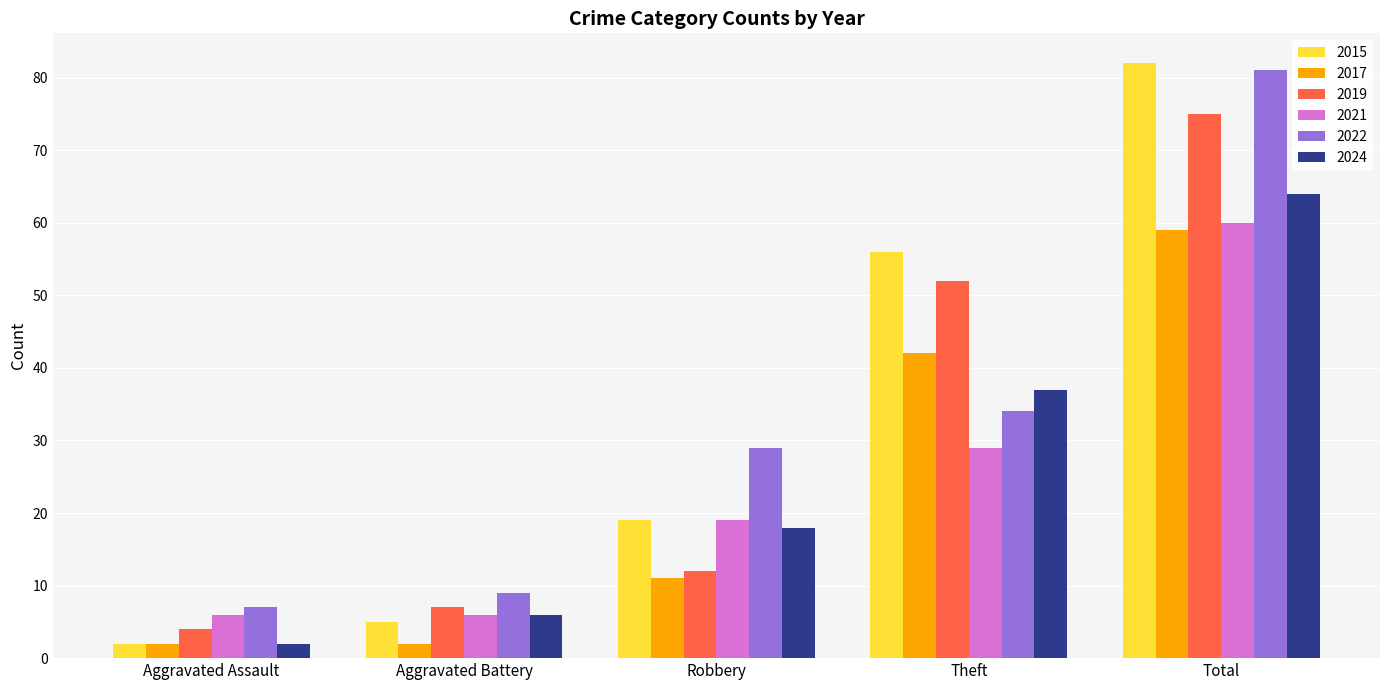

The value of 2021 at Total is 107. True or false?

False